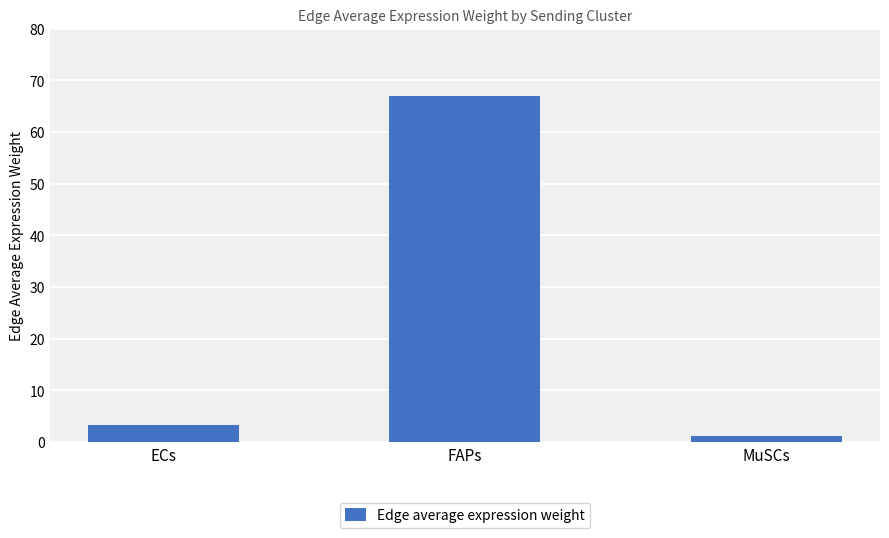

Reading left to right, list all the values displayed in this chart.

3.3	66.9	1.1